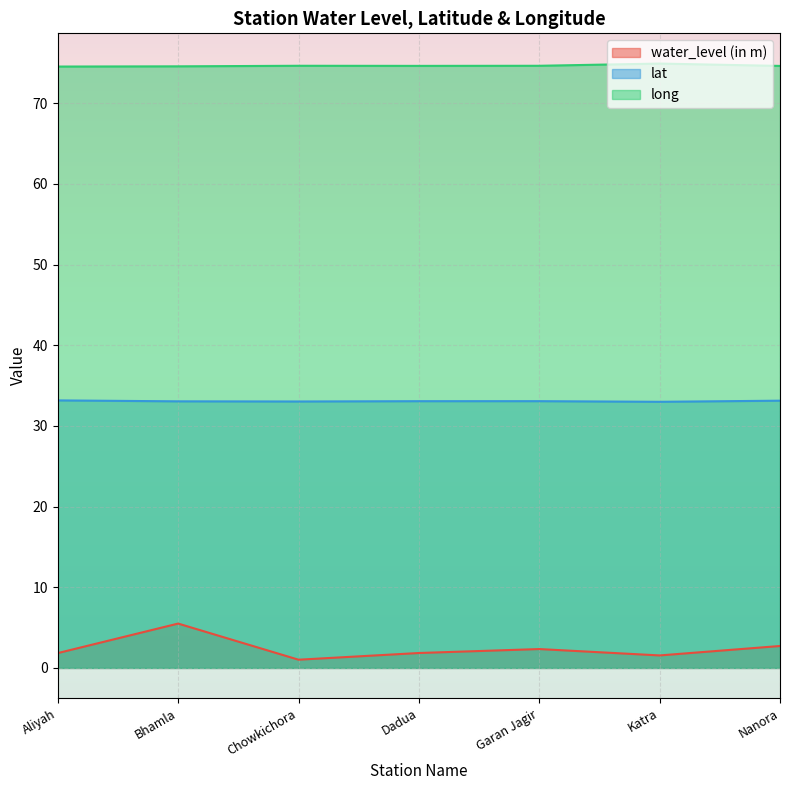

At which category is the sum across all series the highest?

Bhamla